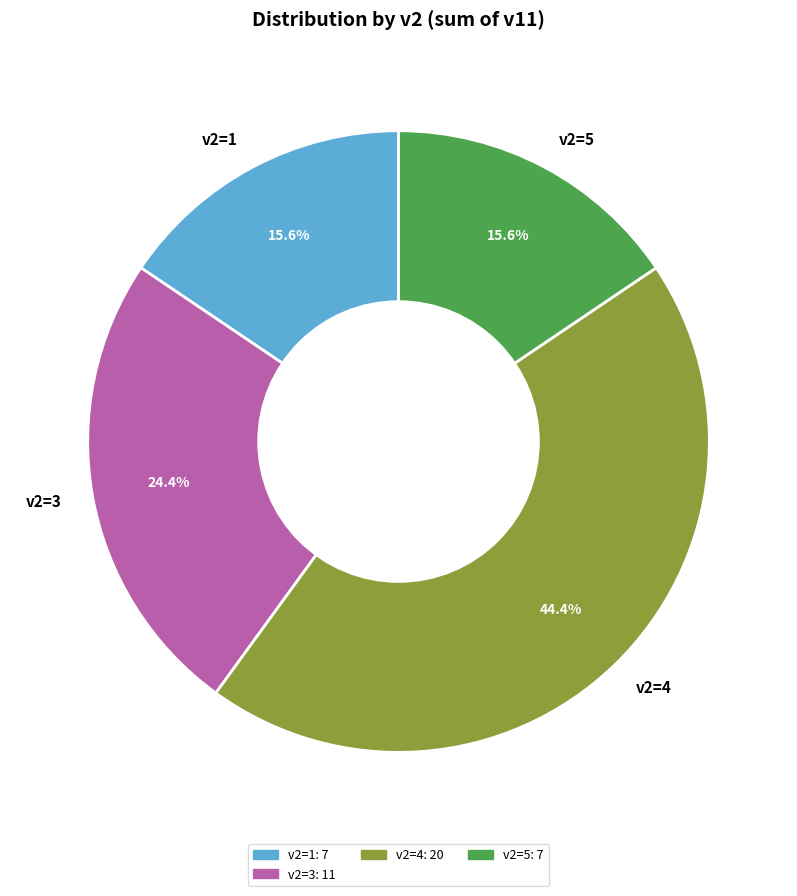

How many segments does this pie chart have?

4